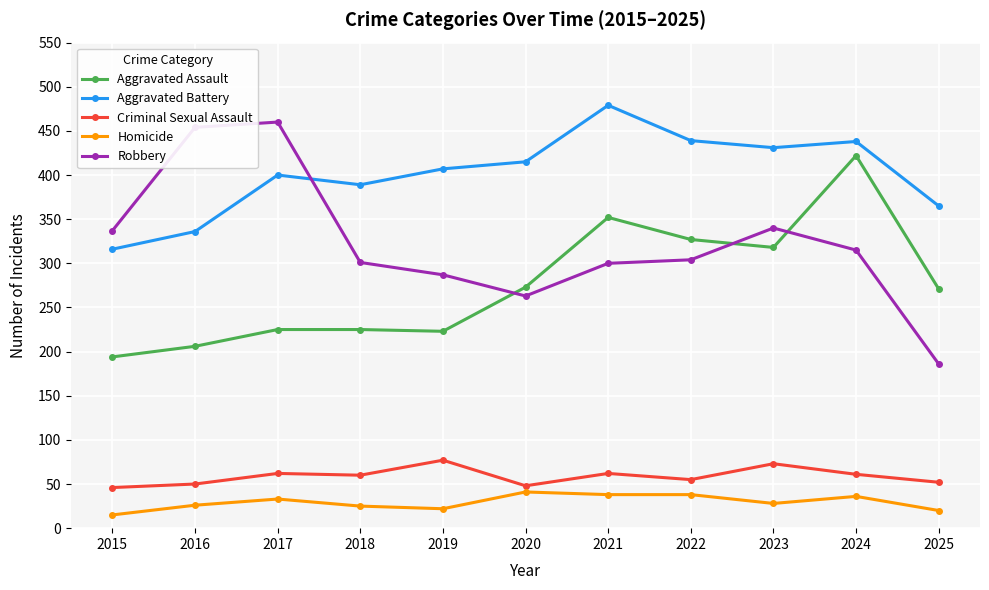

True or false: Criminal Sexual Assault and Aggravated Battery intersect in this chart.

False